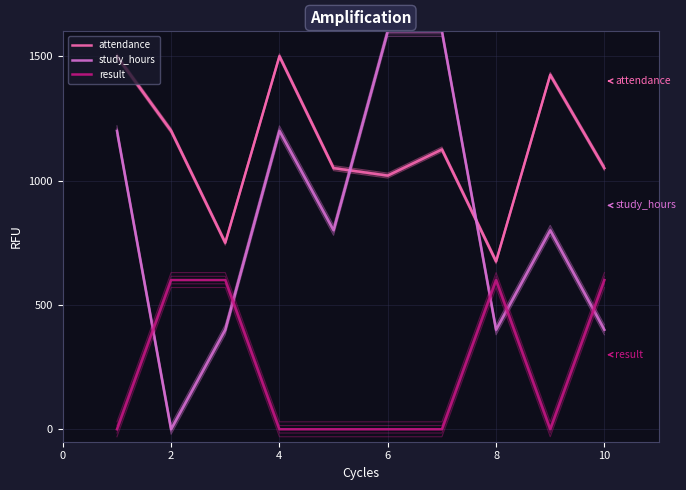

Reading left to right, transcribe all the data shown in this chart.

attendance: 1500	1200	750	1500	1050	1020	1125	675	1425	1050
study_hours: 1200	0	400	1200	800	1600	1600	400	800	400
result: 0	600	600	0	0	0	0	600	0	600